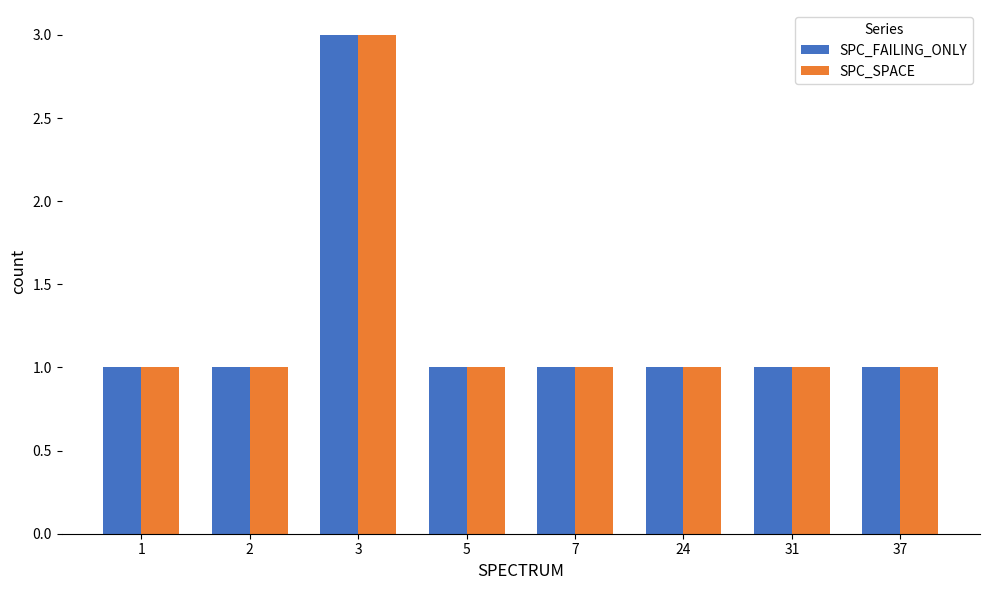

What is the sum of all SPC_FAILING_ONLY values?

10